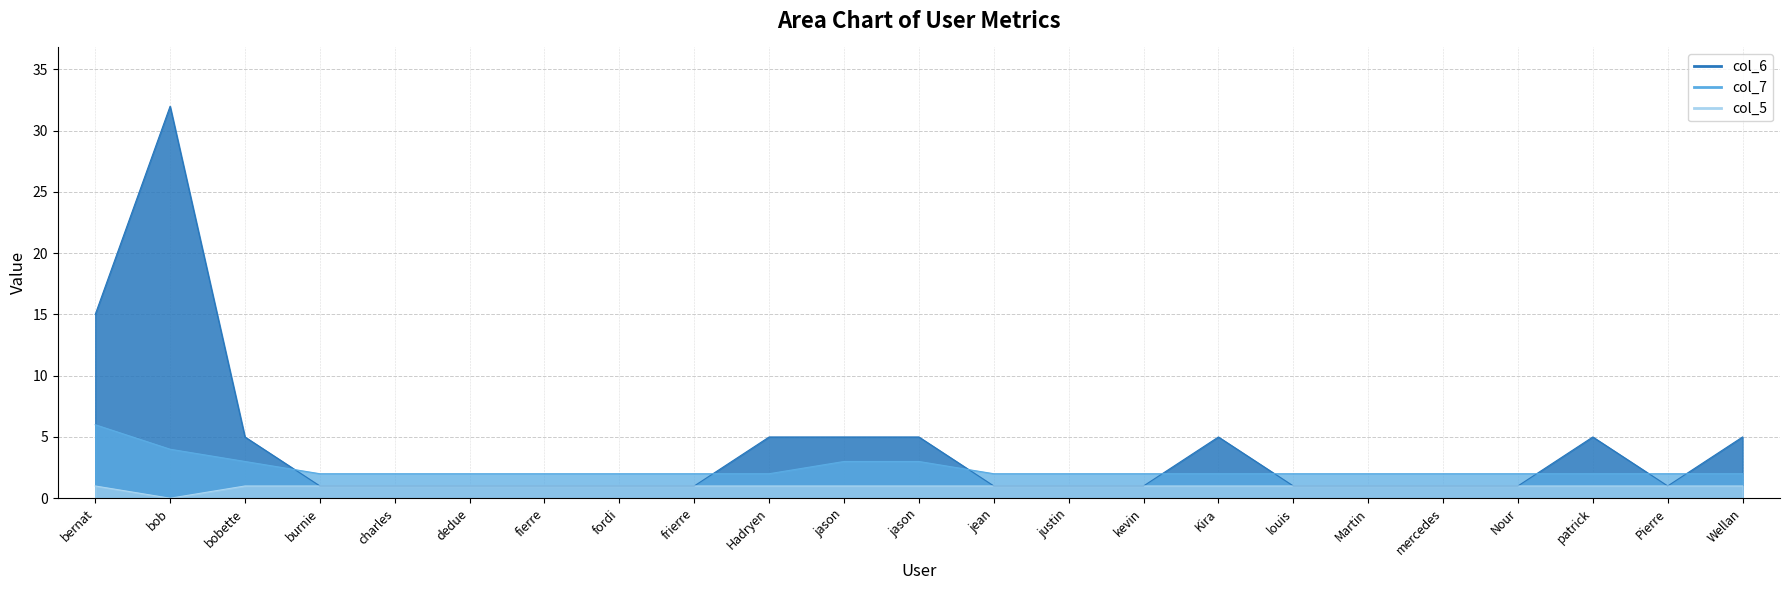

Which series has the largest total across all categories?

col_6